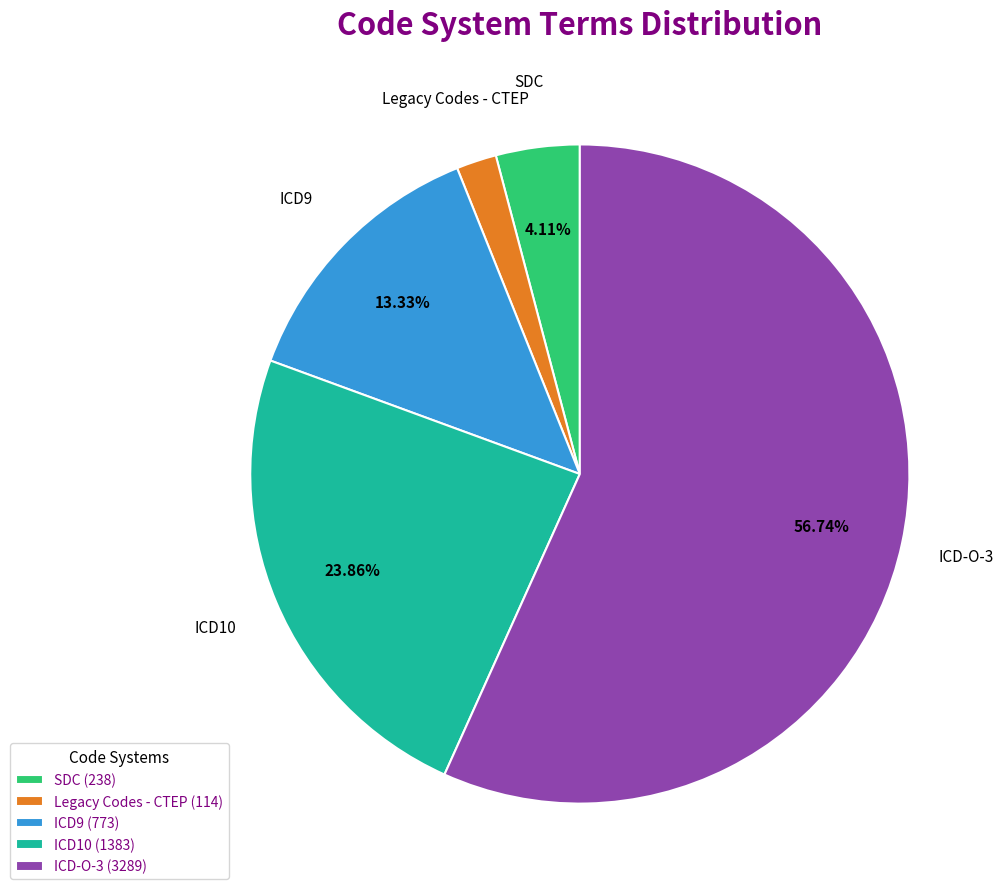

The ICD9 slice represents 13% of the pie. True or false?

True